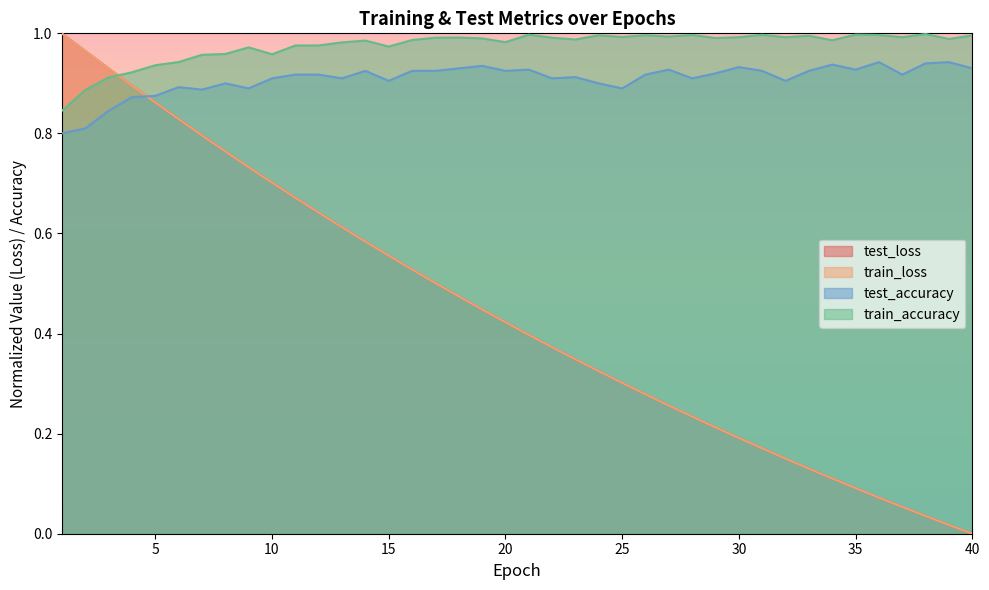

Which series has the widest spread of values?

test_loss